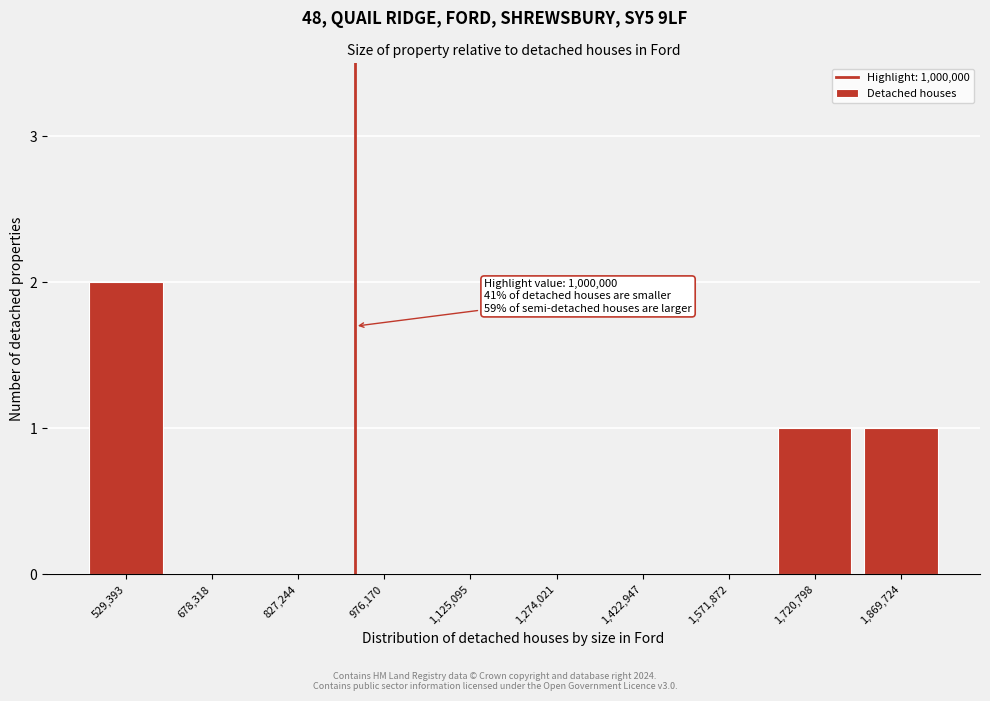

Reading left to right, transcribe all the data shown in this chart.

529,393=2	678,318=0	827,244=0	976,170=0	1,125,095=0	1,274,021=0	1,422,947=0	1,571,872=0	1,720,798=1	1,869,724=1